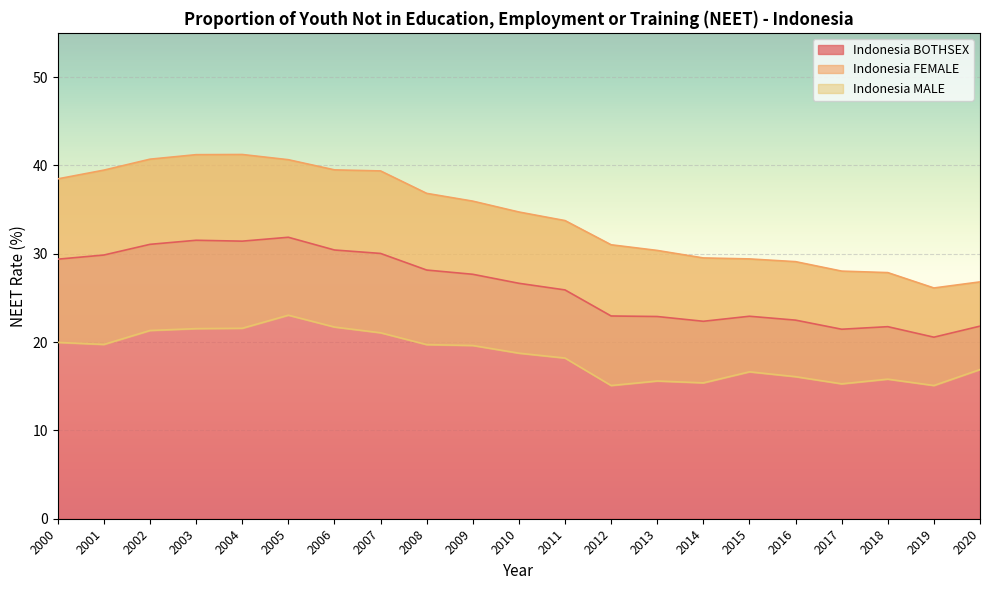

Which series changed the most between 2012 and 2016?

Indonesia FEMALE